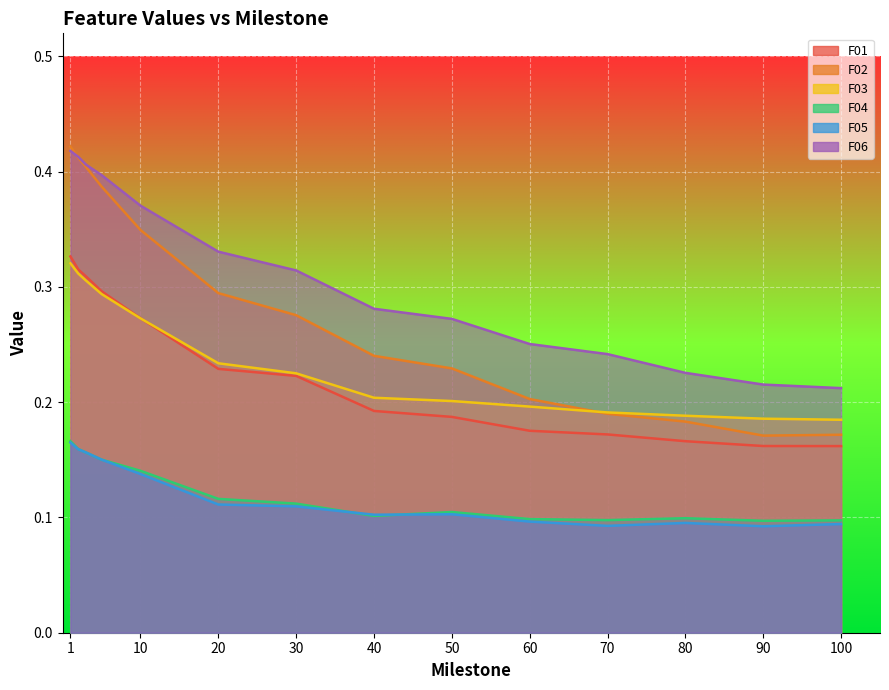

What is the sum of the F06 values at 100 and 5?

0.6